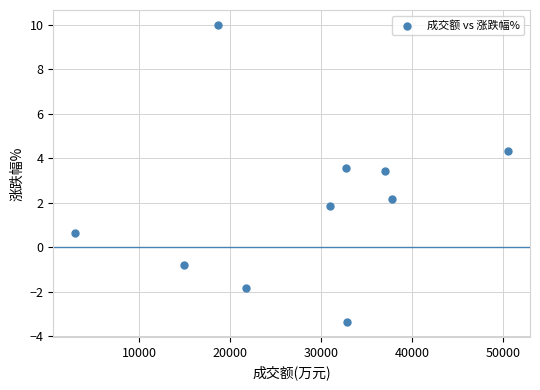

What Y value in the scatter plot is closest to 3?

3.4